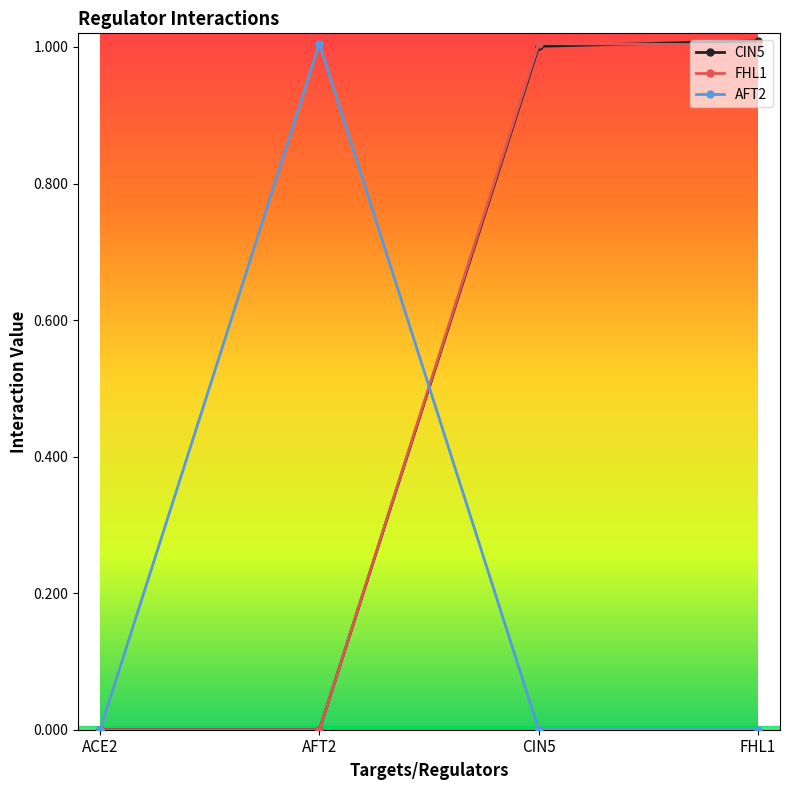

What is the highest value of the AFT2 series?

1.0